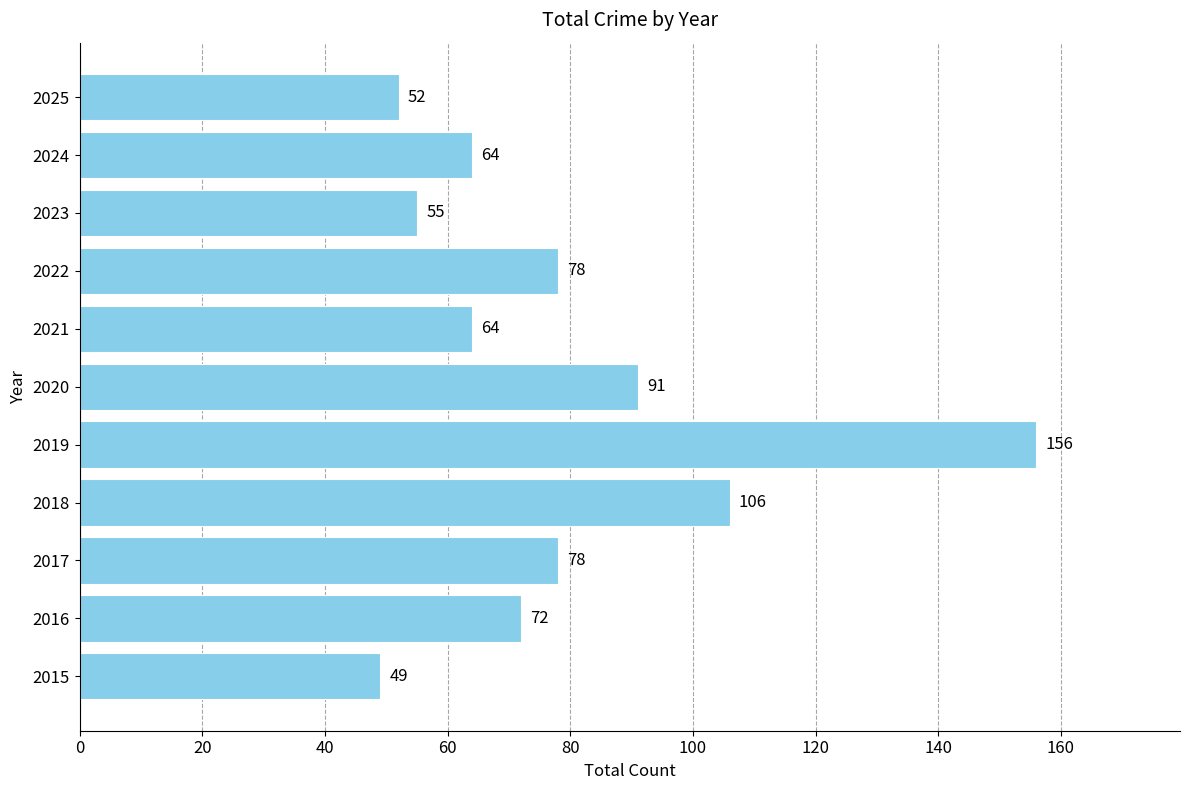

The value at 2017 is 125. True or false?

False